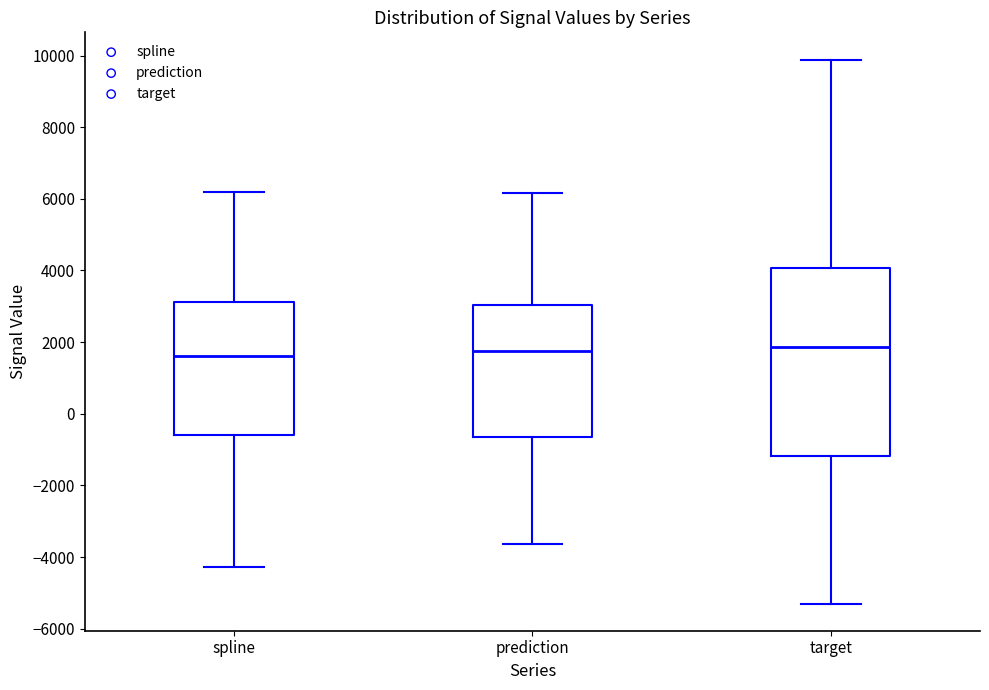

Where does the median line of the box for target sit on the y-axis? The values are not printed on the chart, so give them approximately, as read against the axis.

1800